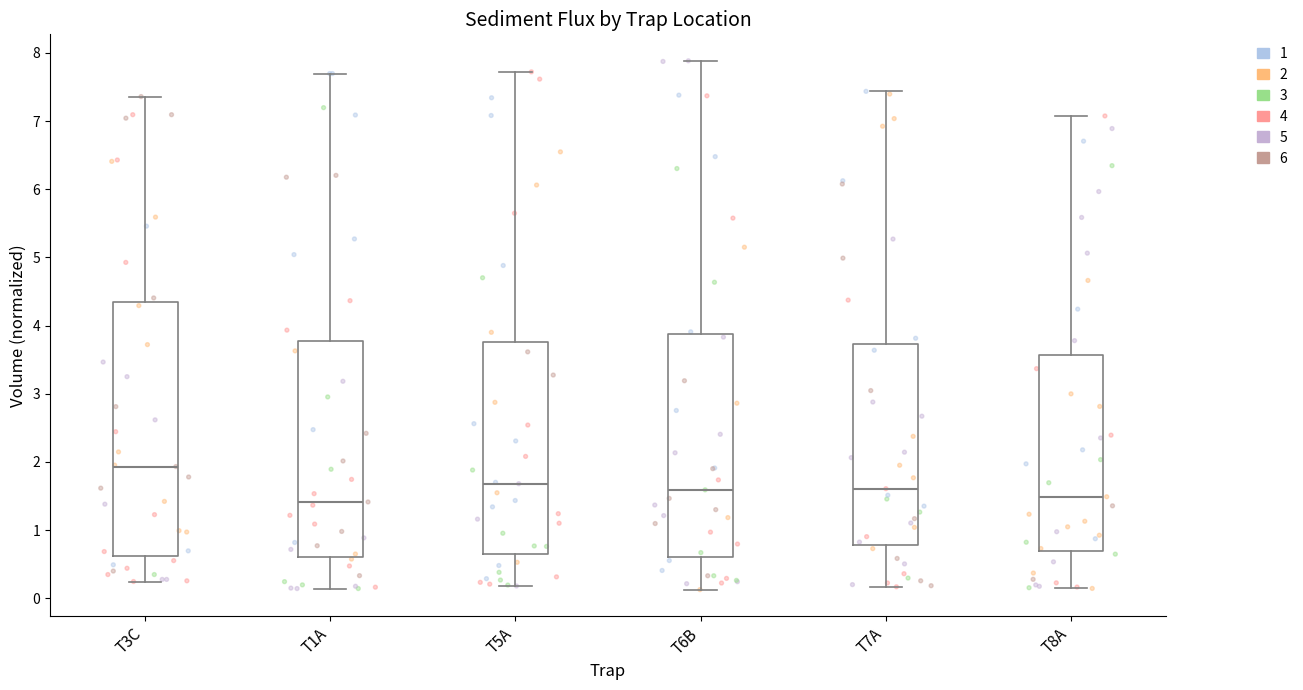

Where does the upper whisker of the box for T7A end on the y-axis? The values are not printed on the chart, so give them approximately, as read against the axis.

7.4